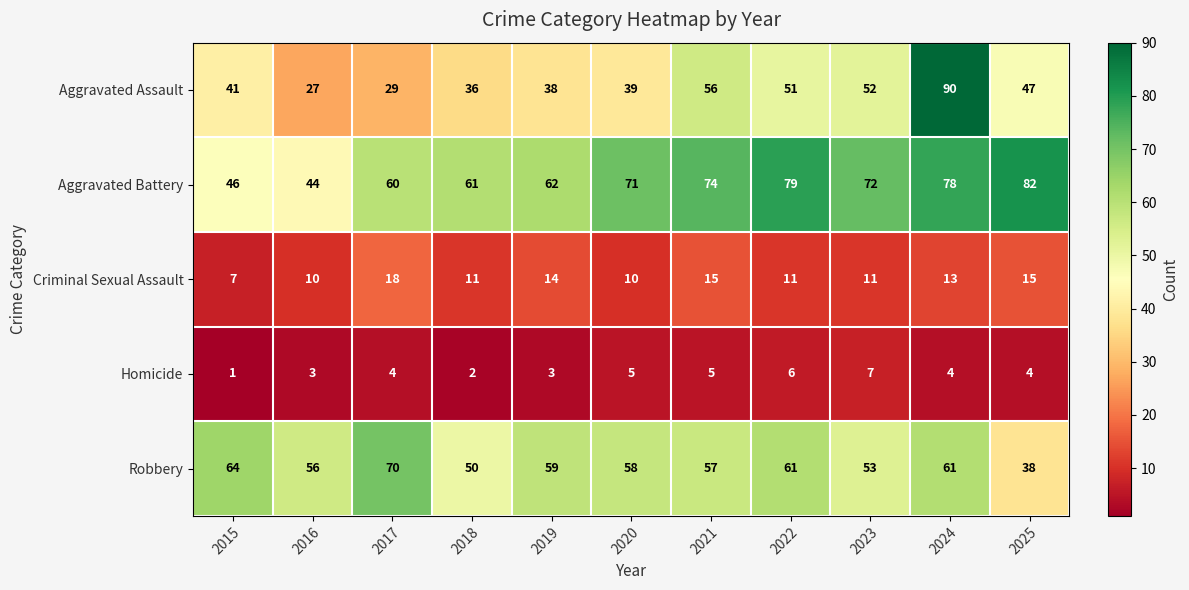

What is the difference between the highest and lowest values at 2015?

63